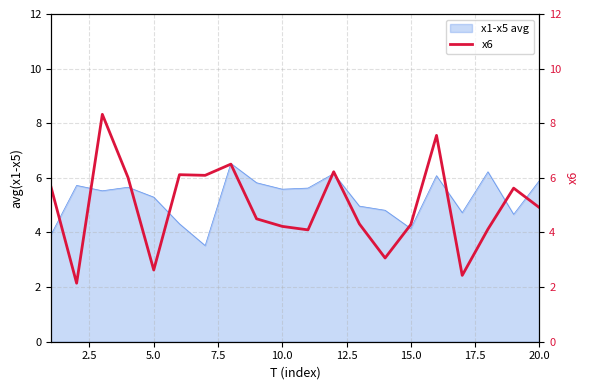

What is the difference between the second highest and second lowest values?

5.1